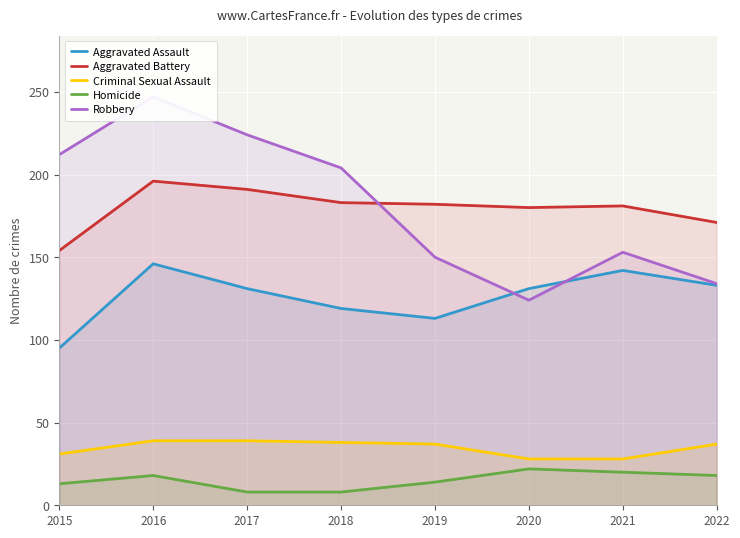

At which category is the sum across all series the highest?

2016